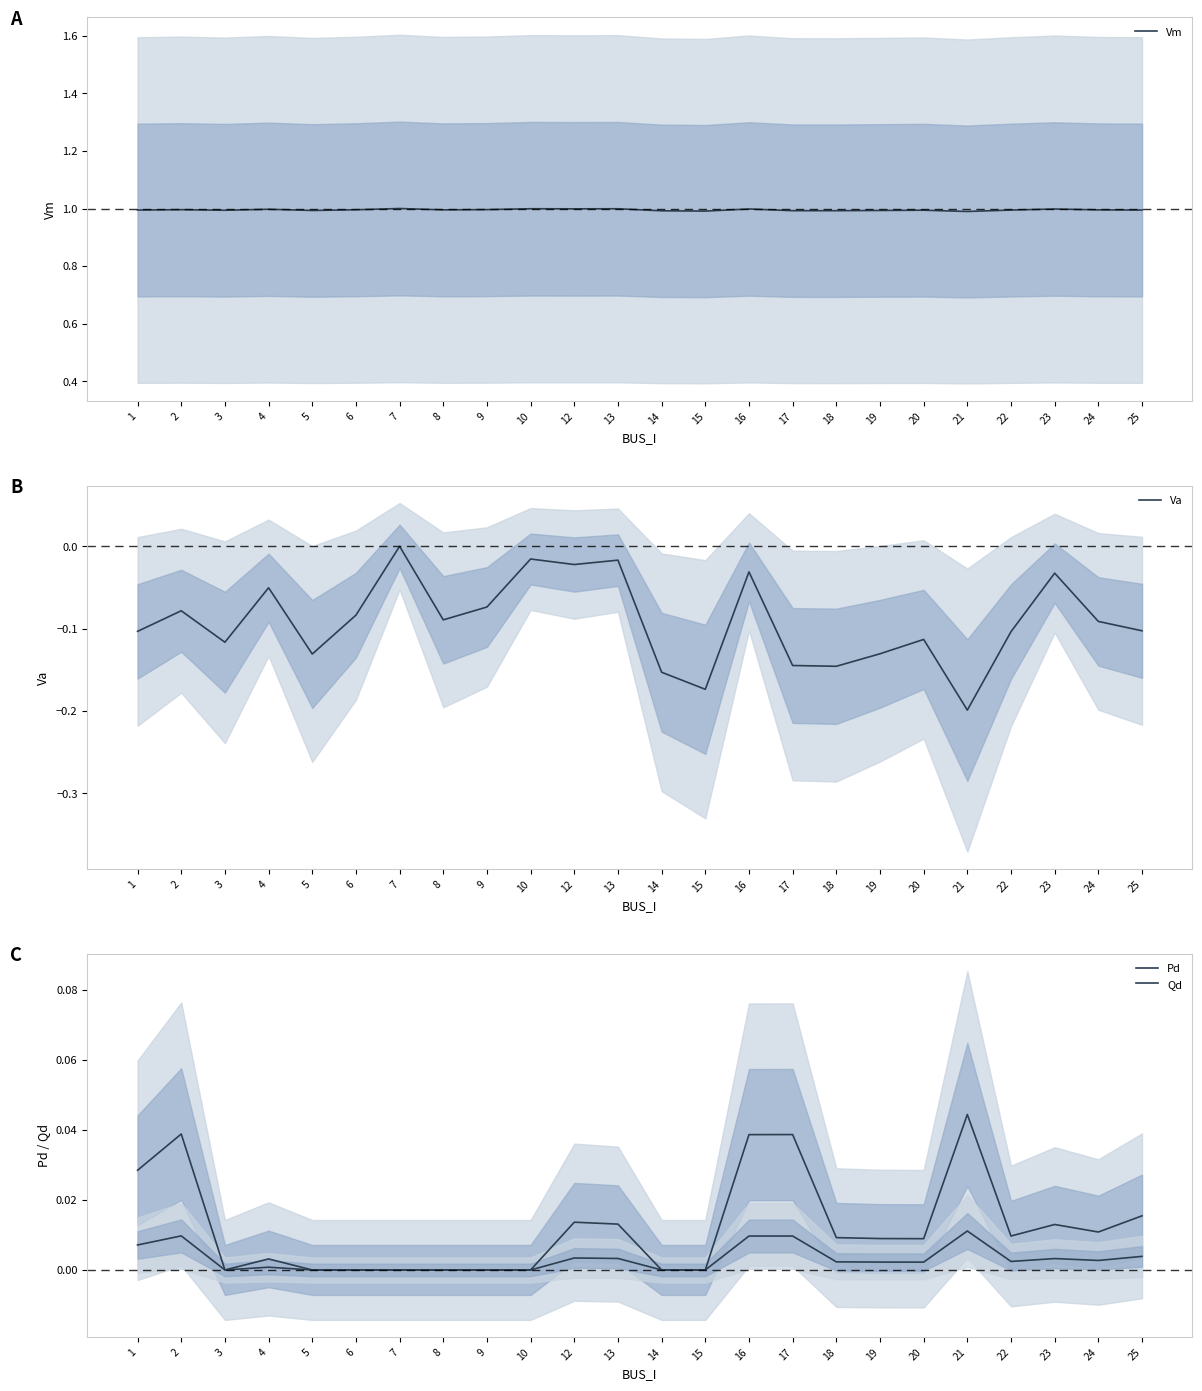

Which series changed the most between 12 and 25?

Va